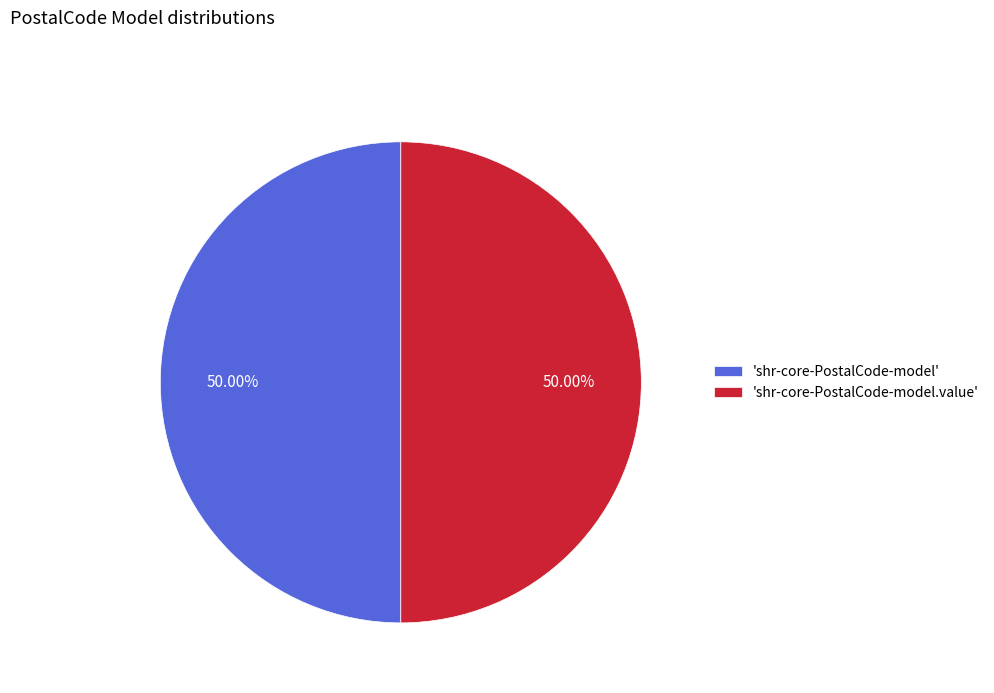

What is the ratio of the value at 'shr-core-PostalCode-model.value' to the value at 'shr-core-PostalCode-model'?

1.0